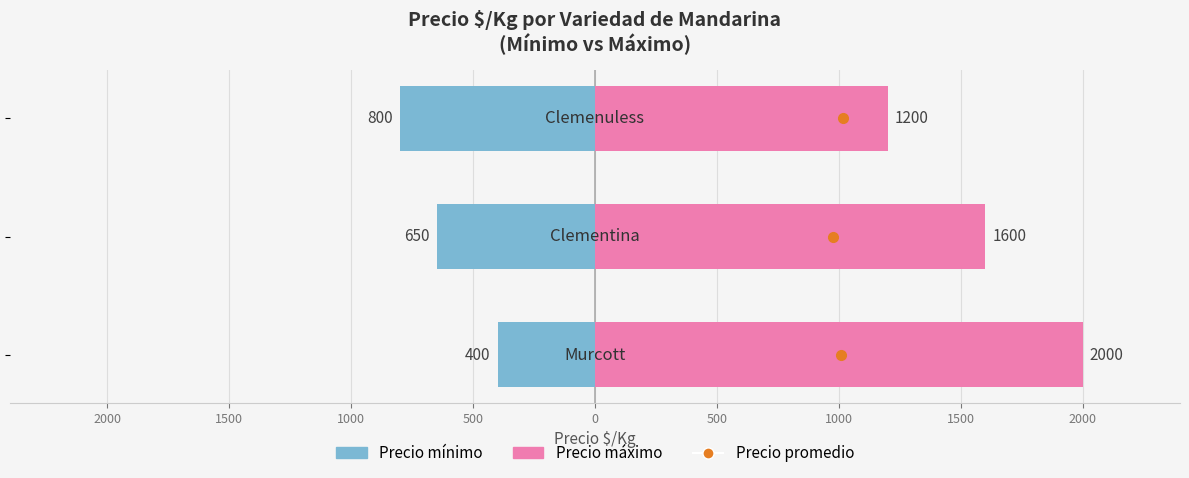

What is the total value across all series at 2000?

1600